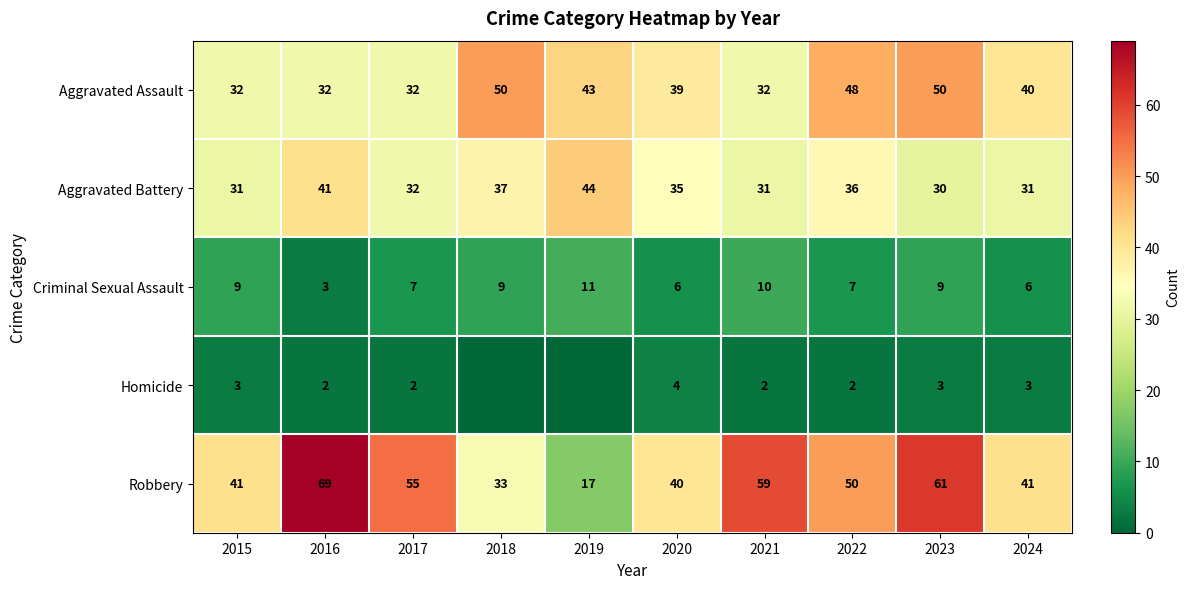

What is the difference between the maximum and second lowest values in the Criminal Sexual Assault series?

5